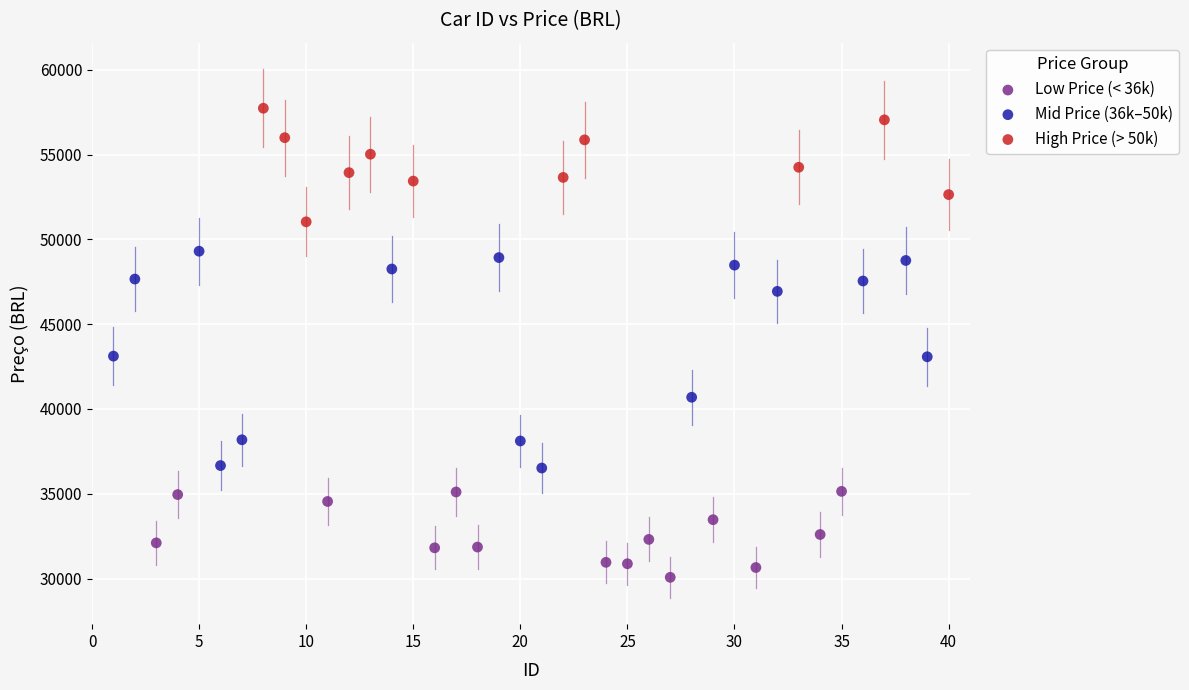

Which series reaches the maximum Y coordinate?

High Price (> 50k)